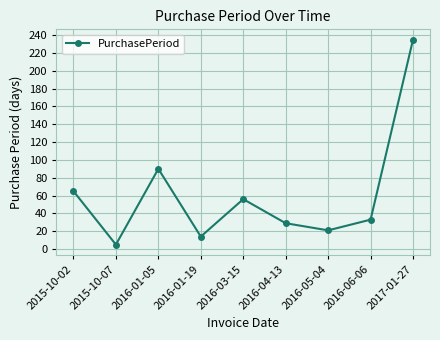

The chart shows a value of 29 at 2016-04-13. True or false?

True